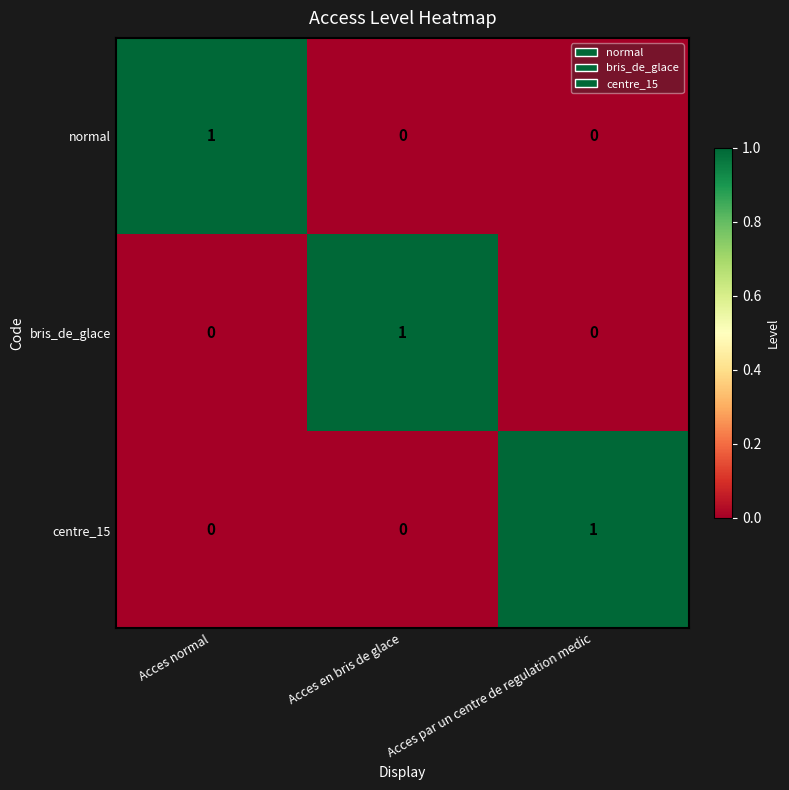

Is the value of normal at Acces normal greater than the value of centre_15 at Acces en bris de glace?

Yes